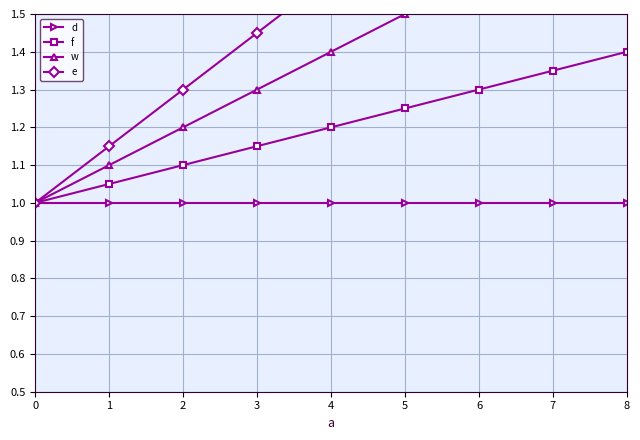

What is the value of the f point at the 3rd from the left?

1.1